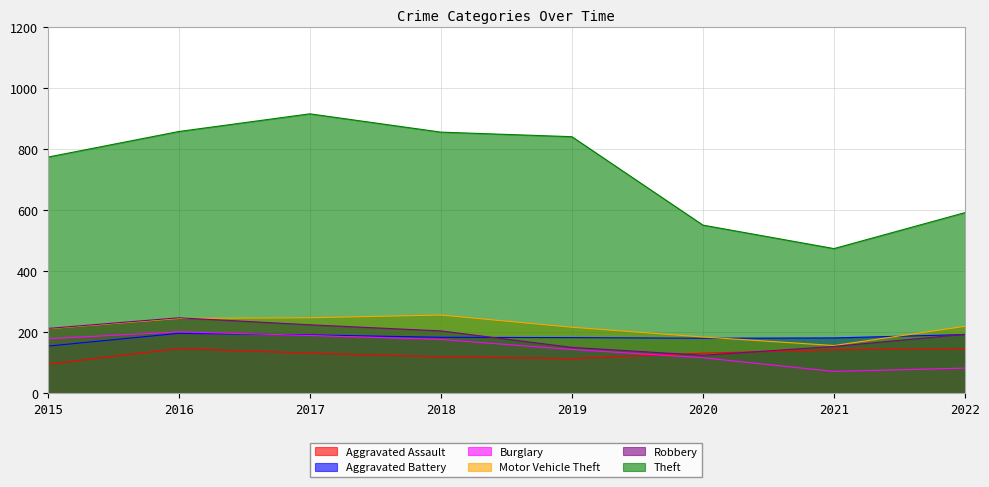

What is the value of the Aggravated Assault point at the 7th from the left?

142